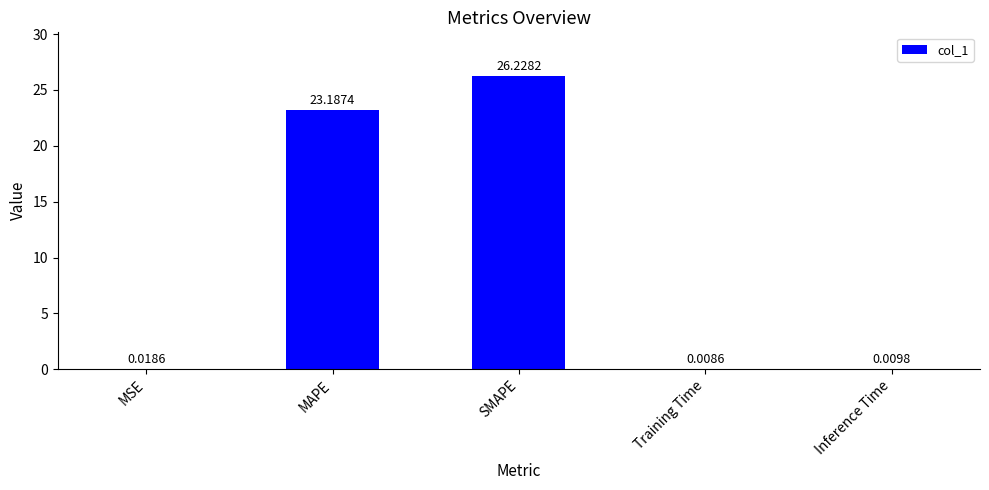

At which label is the value closest to 13?

MAPE